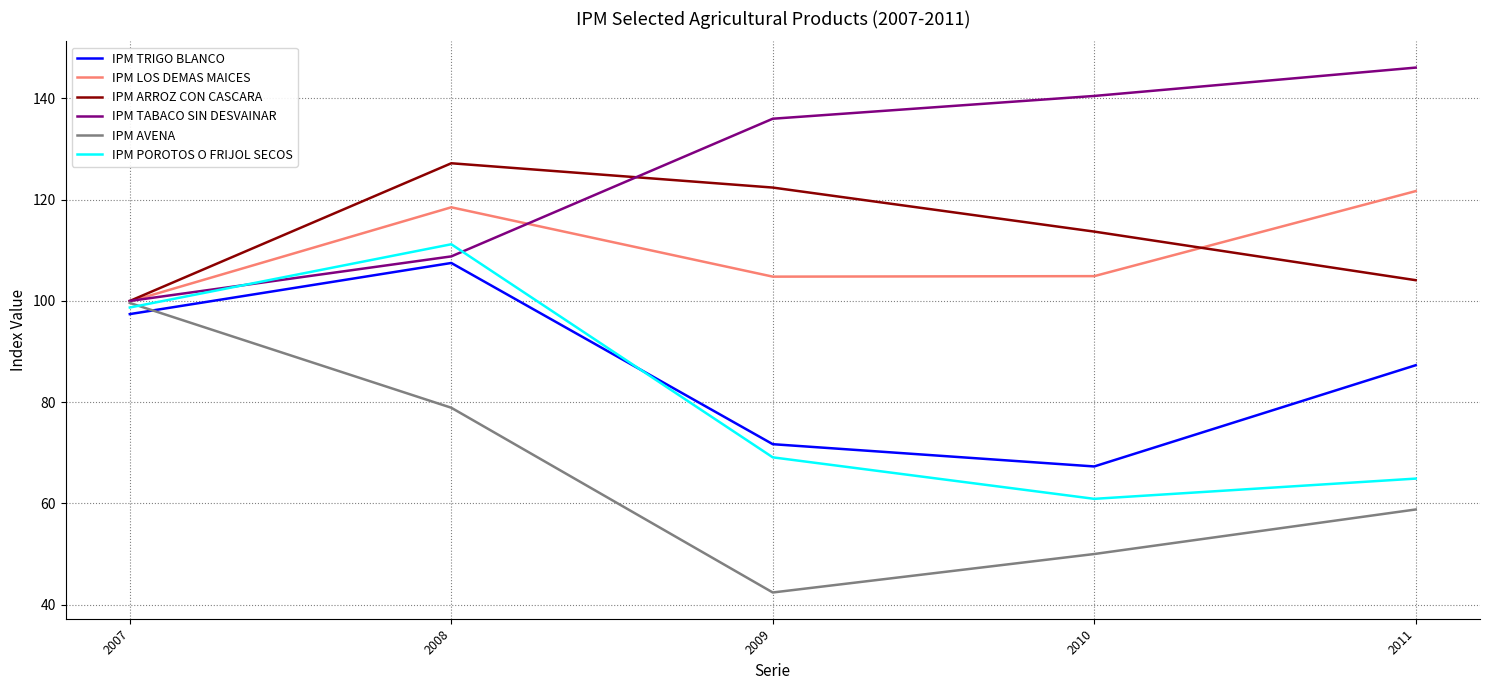

Is the value of IPM TABACO SIN DESVAINAR at 2010 greater than the value of IPM POROTOS O FRIJOL SECOS at 2010?

Yes